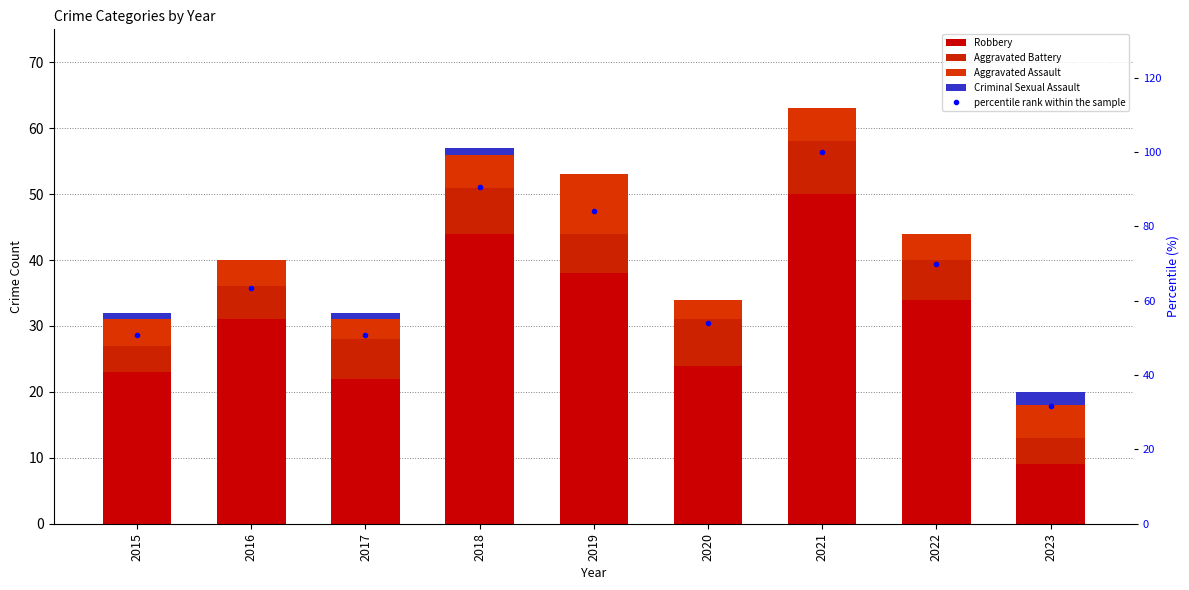

Reading left to right, what are all the values shown in this chart?

Robbery: 2015=23.0	2016=31.0	2017=22.0	2018=44.0	2019=38.0	2020=24.0	2021=50.0	2022=34.0	2023=9.0
Aggravated Battery: 2015=4.0	2016=5.0	2017=6.0	2018=7.0	2019=6.0	2020=7.0	2021=8.0	2022=6.0	2023=4.0
Aggravated Assault: 2015=4.0	2016=4.0	2017=3.0	2018=5.0	2019=9.0	2020=3.0	2021=5.0	2022=4.0	2023=5.0
Criminal Sexual Assault: 2015=1.0	2016=0.0	2017=1.0	2018=1.0	2019=0.0	2020=0.0	2021=0.0	2022=0.0	2023=2.0
percentile rank within the sample: 2015=50.8	2016=63.5	2017=50.8	2018=90.5	2019=84.1	2020=54.0	2021=100.0	2022=69.8	2023=31.7